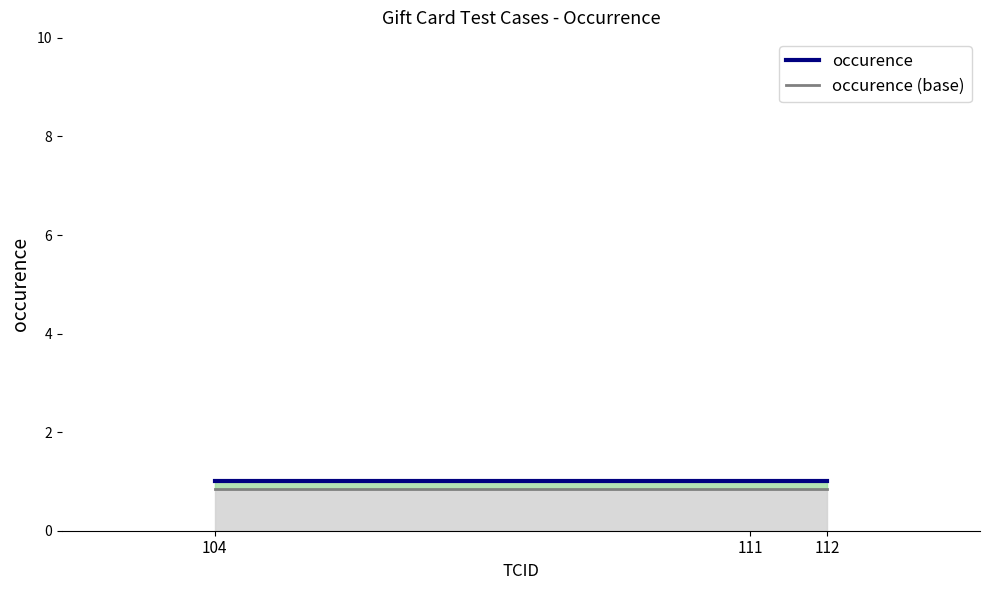

At which label is occurence (base) closest to 0?

104